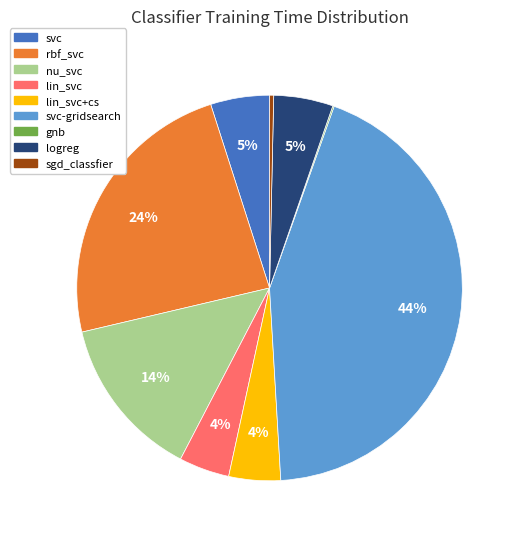

Is there any slice that represents more than half of the pie?

No